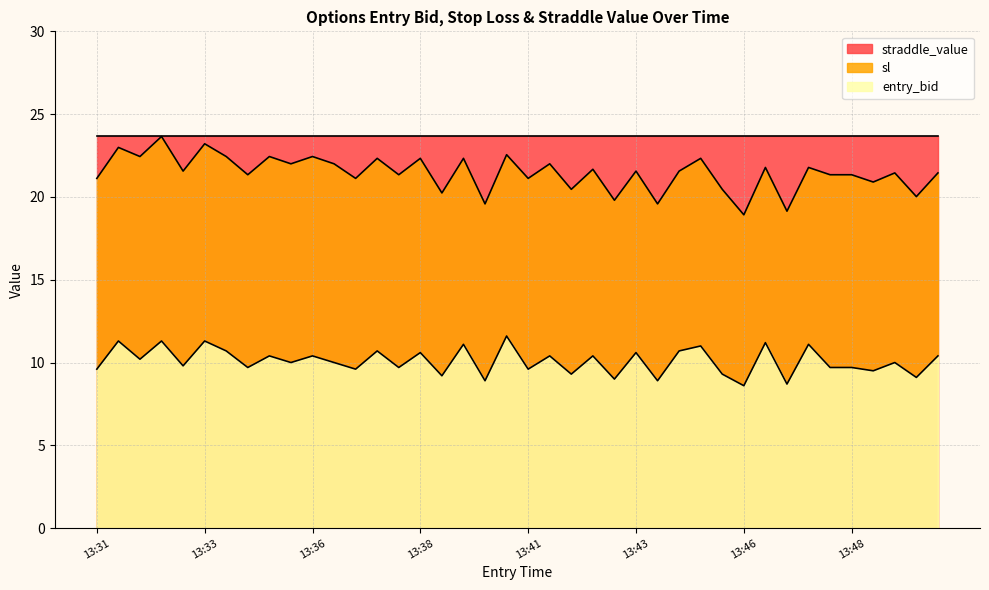

How many distinct data groups are displayed?

3